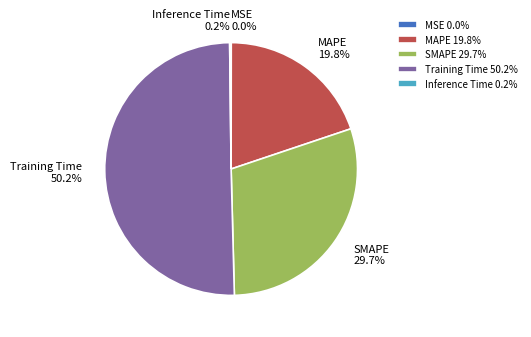

What portion of the pie excludes SMAPE?

70.3%